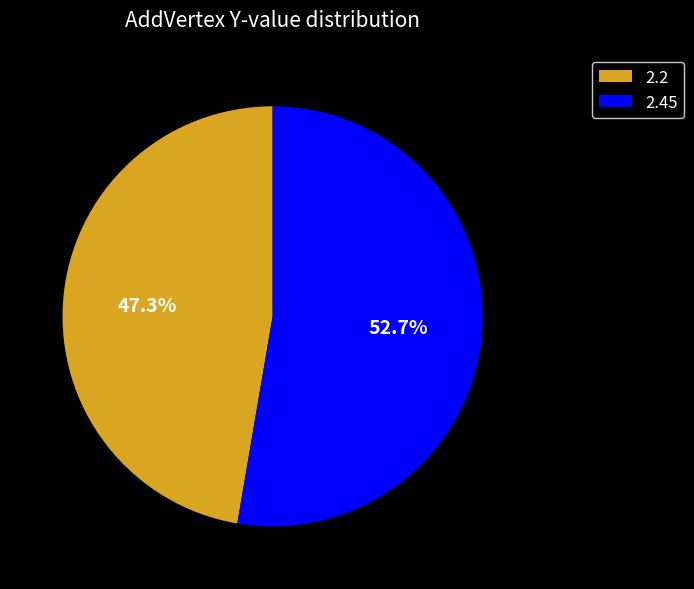

How many segments does this pie chart have?

2